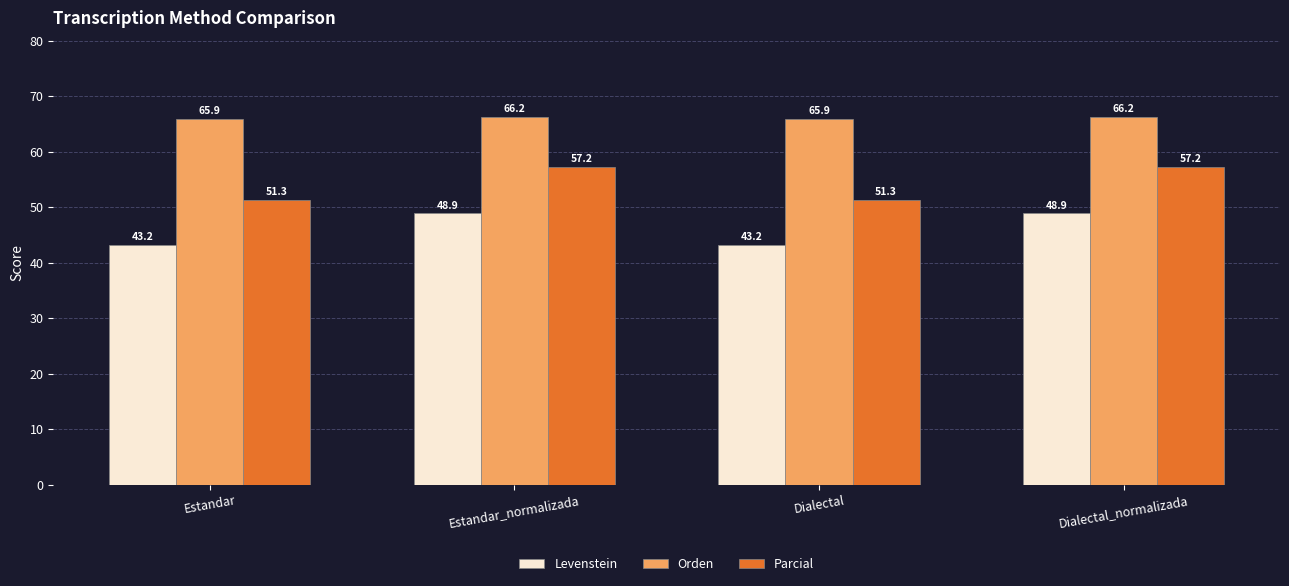

How many values in the Orden series are below 66?

2